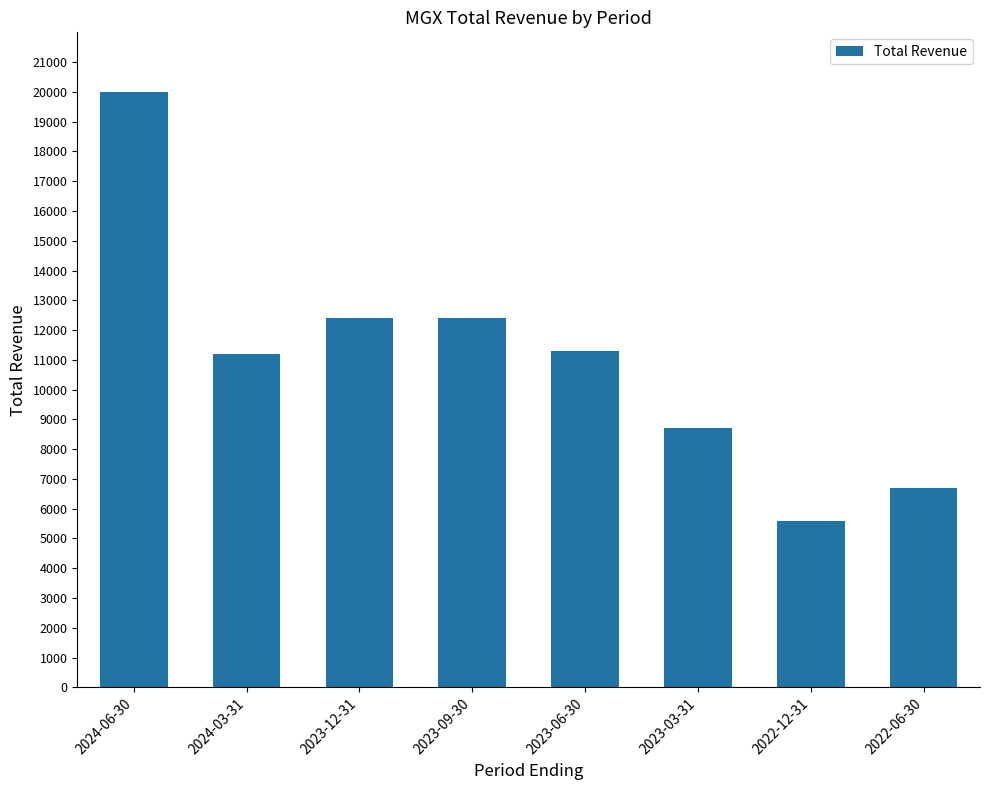

Reading right to left, extract all data points from this chart.

2022-06-30=6700	2022-12-31=5600	2023-03-31=8700	2023-06-30=11300	2023-09-30=12400	2023-12-31=12400	2024-03-31=11200	2024-06-30=20000